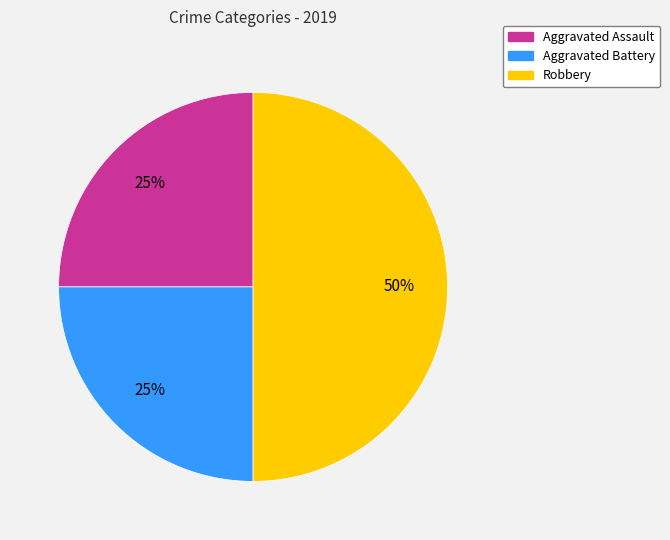

Count the number of slices in the pie.

3